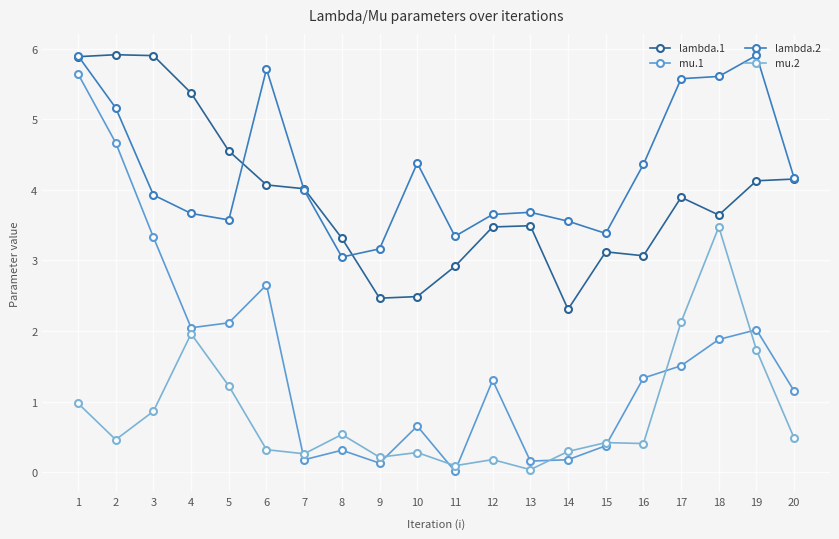

Is the value of lambda.2 at 14 greater than the value of lambda.1 at 17?

No